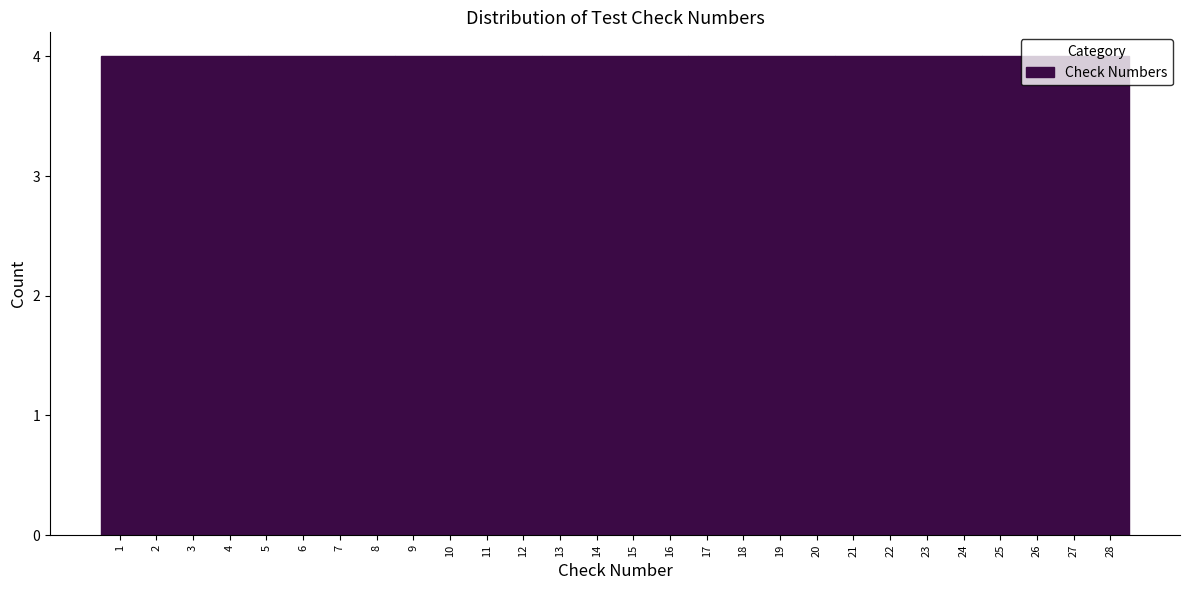

Reading left to right, transcribe this chart: for each bar, give the range it covers on the x-axis and its height. The values are not printed on the chart, so give them approximately, as read against the axis.

0.5 to 4.5: 4
4.5 to 8.5: 4
8.5 to 12.5: 4
12.5 to 16.5: 4
16.5 to 20.5: 4
20.5 to 24.5: 4
24.5 to 28.5: 4